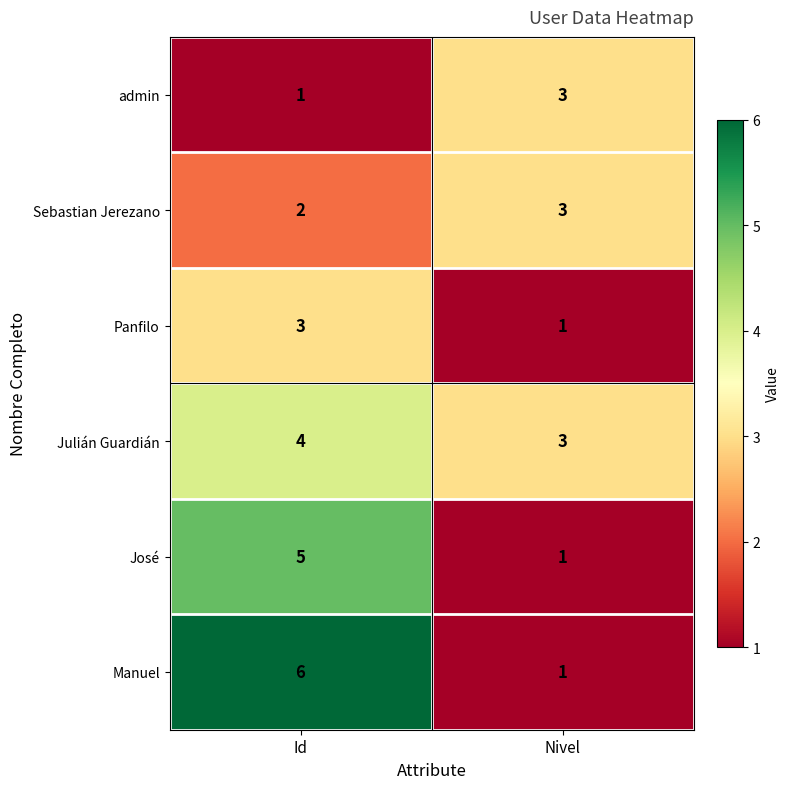

The value of Julián Guardián at Id is 6. True or false?

False